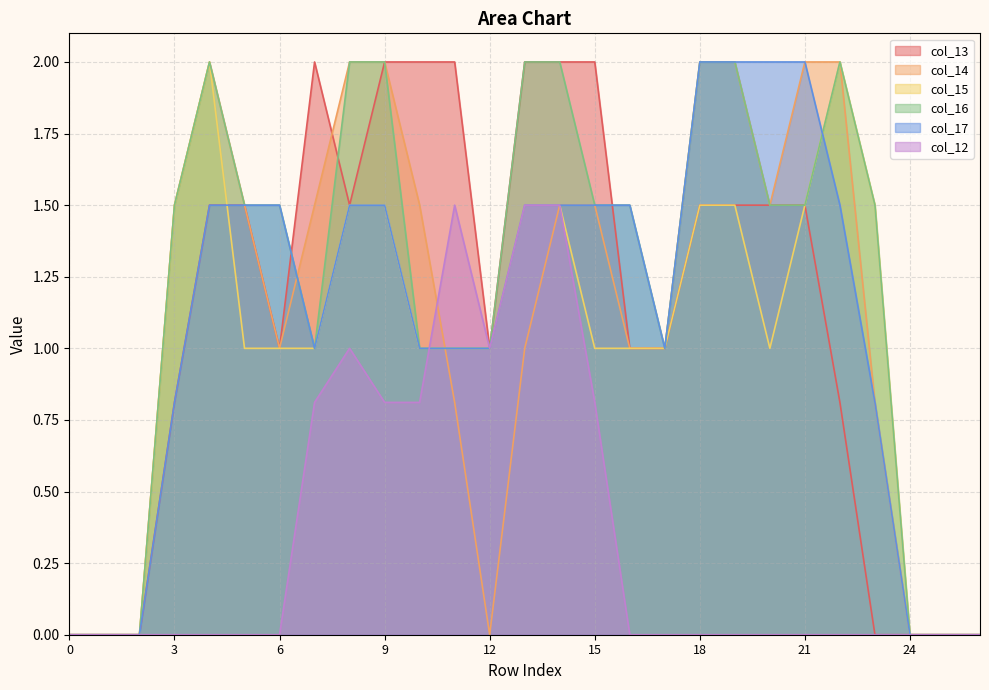

At which category is the sum across all series the highest?

14